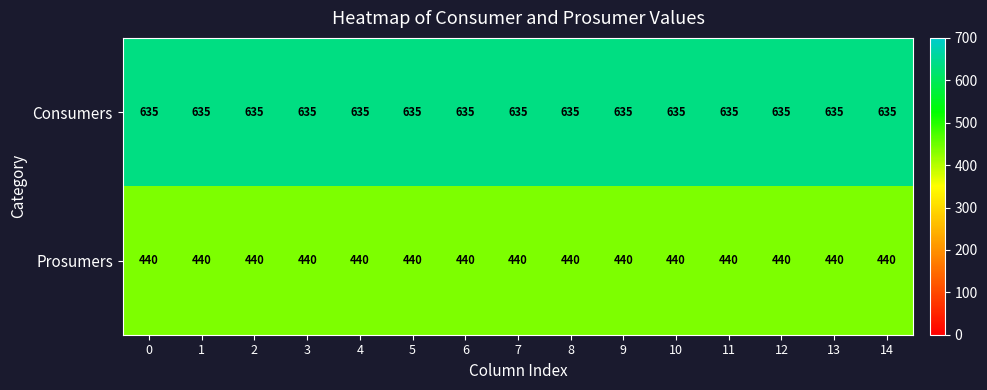

Rank the series by their maximum value, from lowest to highest.

Prosumers, Consumers